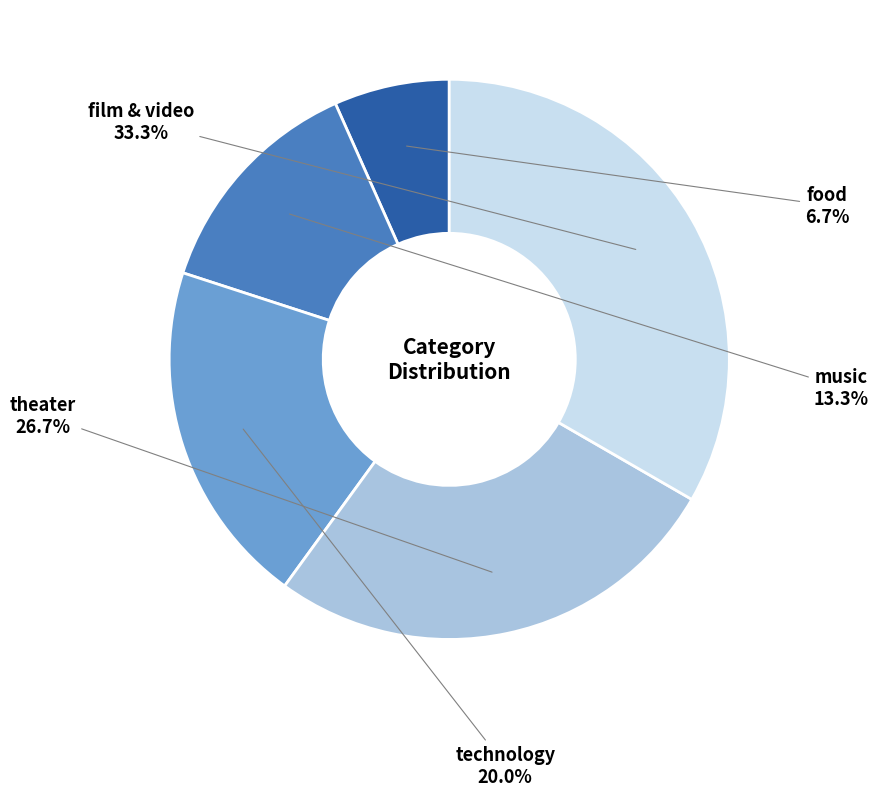

What is the smallest slice in the pie chart?

food